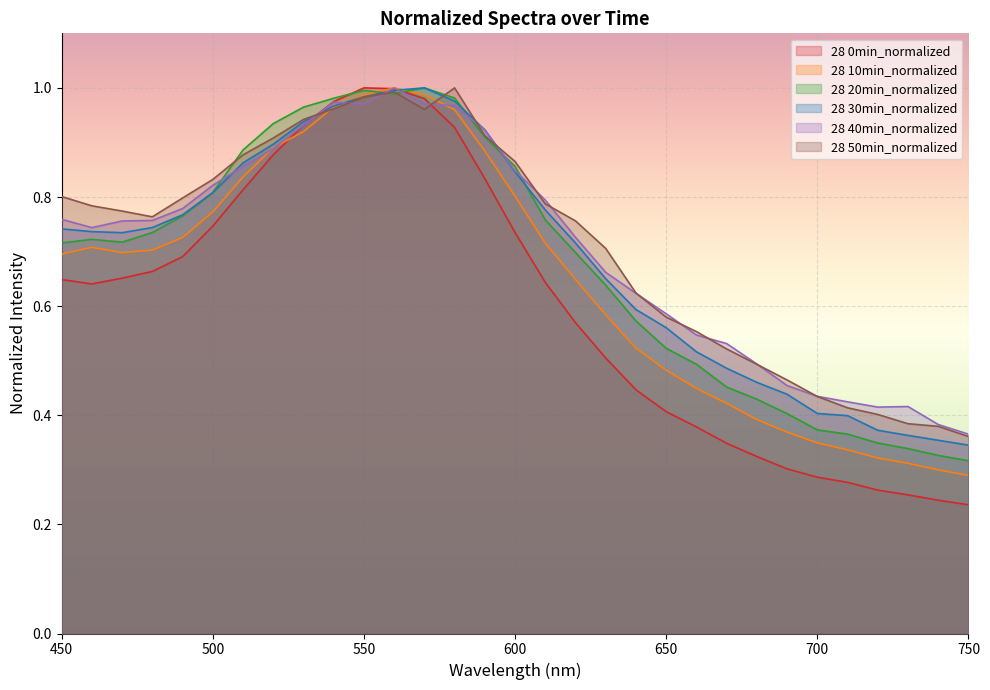

Which series has the largest range (max minus min)?

28 0min_normalized